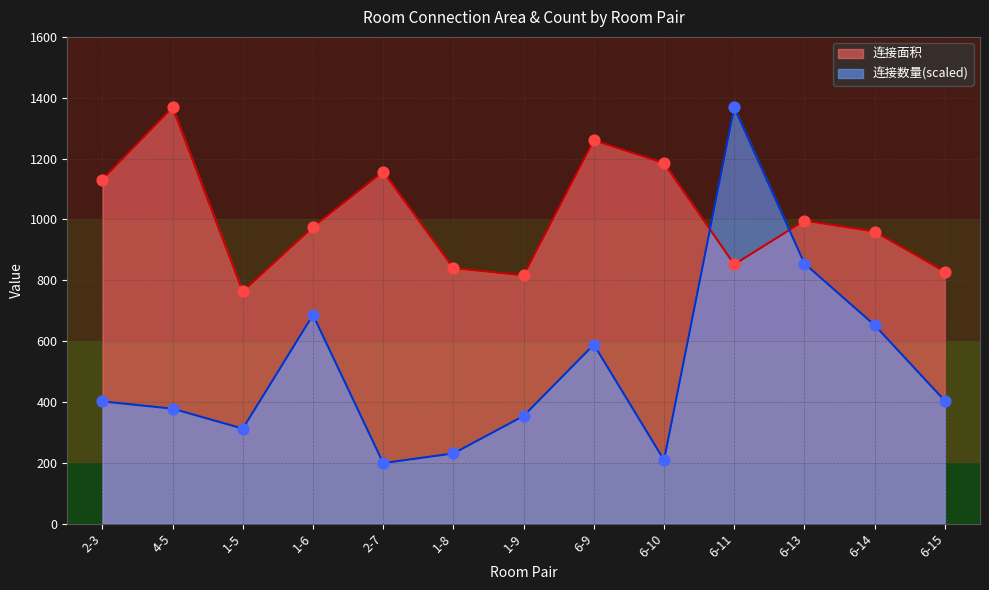

What are all the series names shown in the legend?

连接面积, 连接数量(scaled)